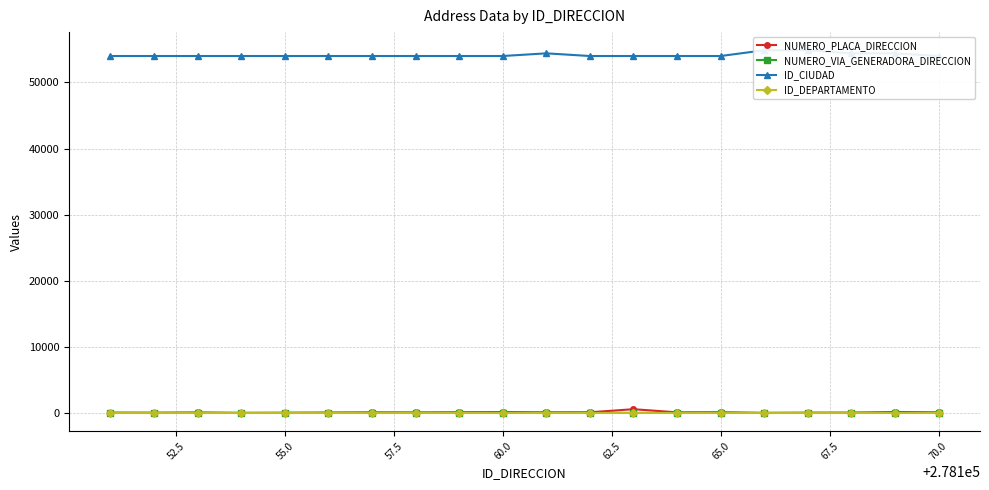

Does the chart have visible grid lines?

Yes